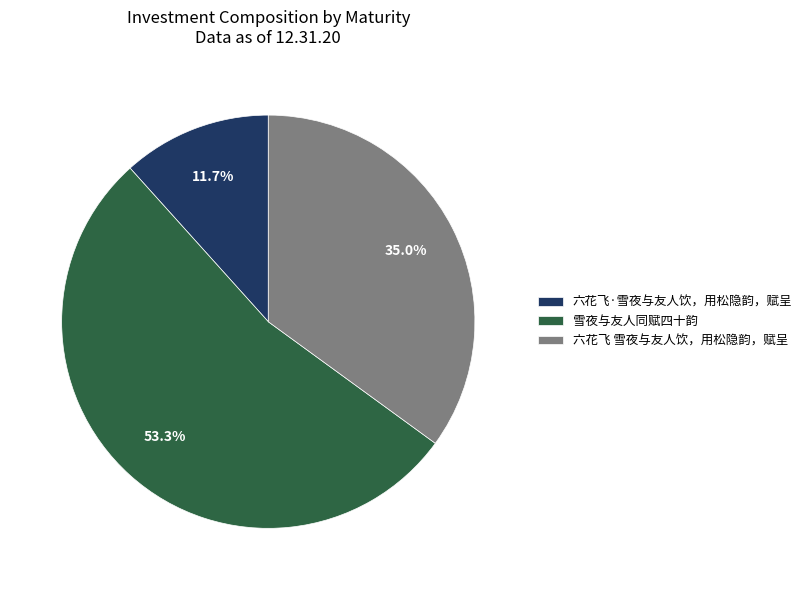

What portion of the pie excludes 雪夜与友人同赋四十韵?

46.7%